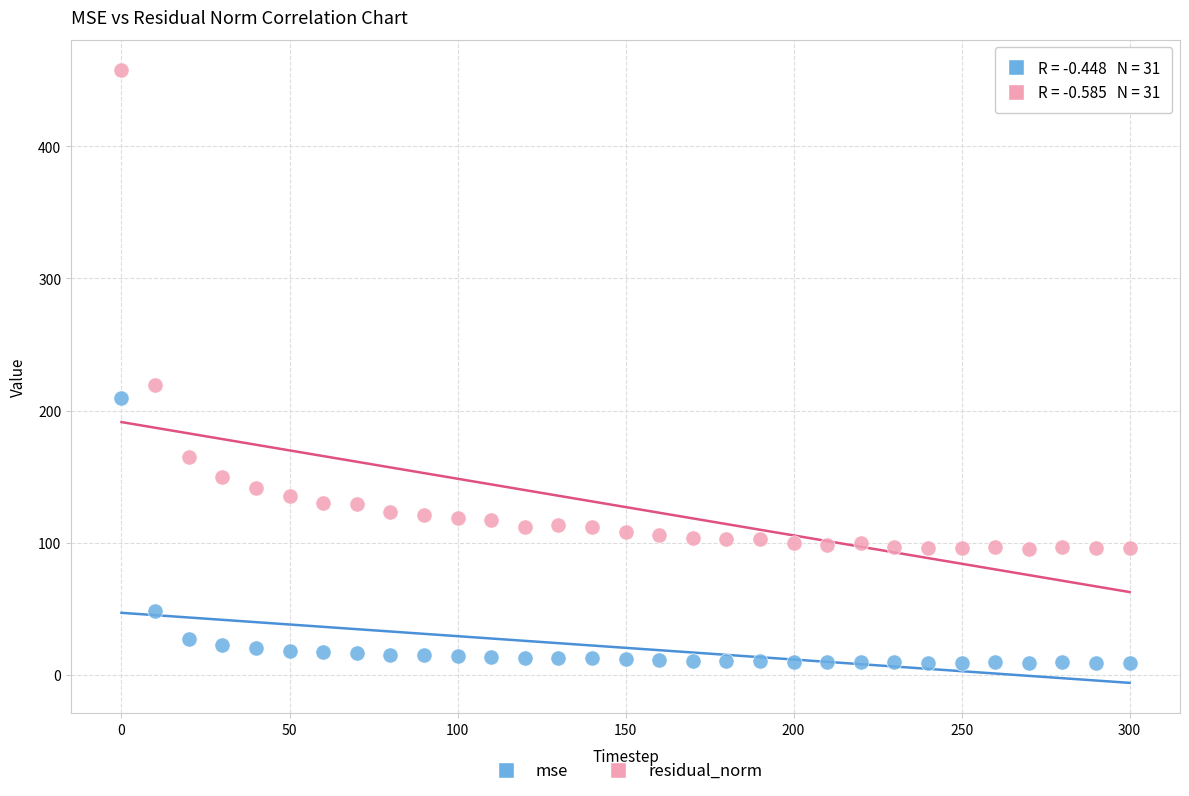

What are all the series names shown in the legend?

mse, residual_norm